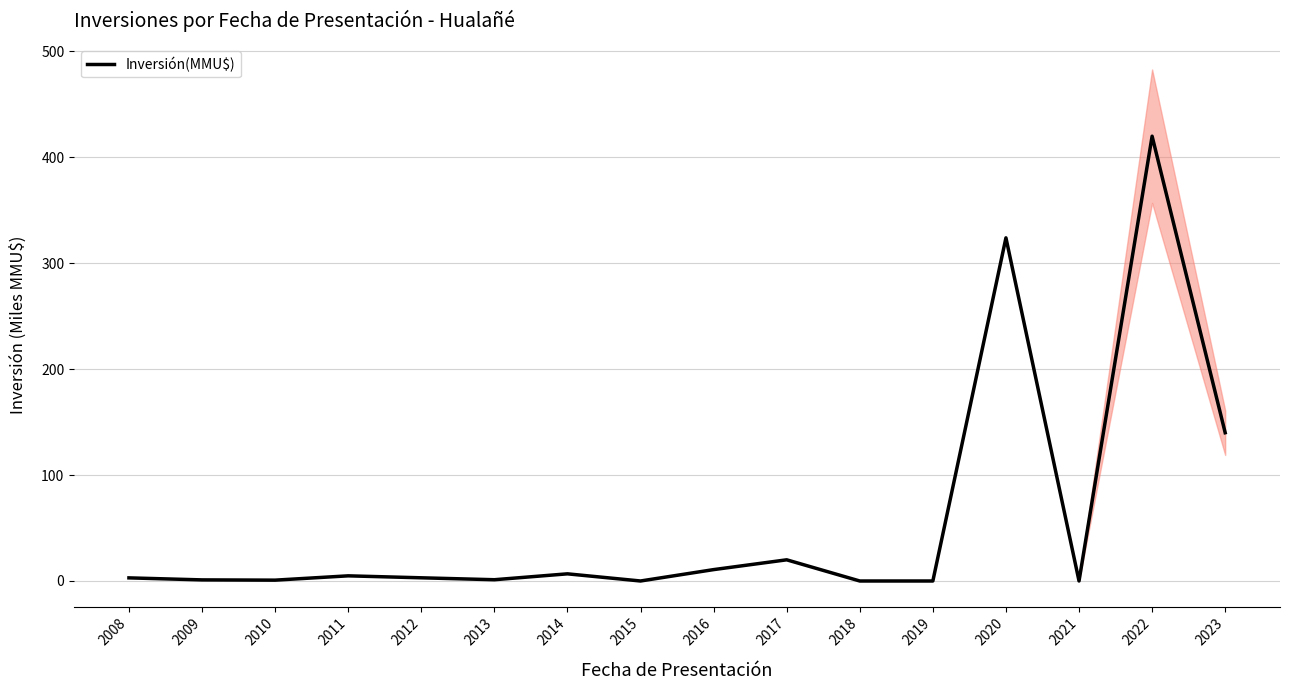

Is it true that the value at 2023 is 206.8?

False